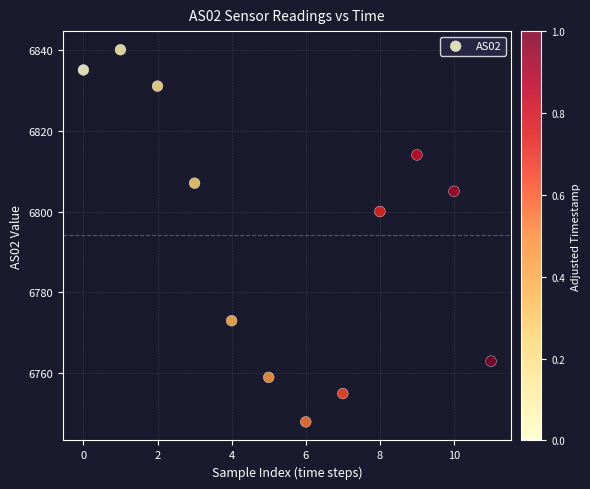

What is the range of Y values (max minus min)?

92